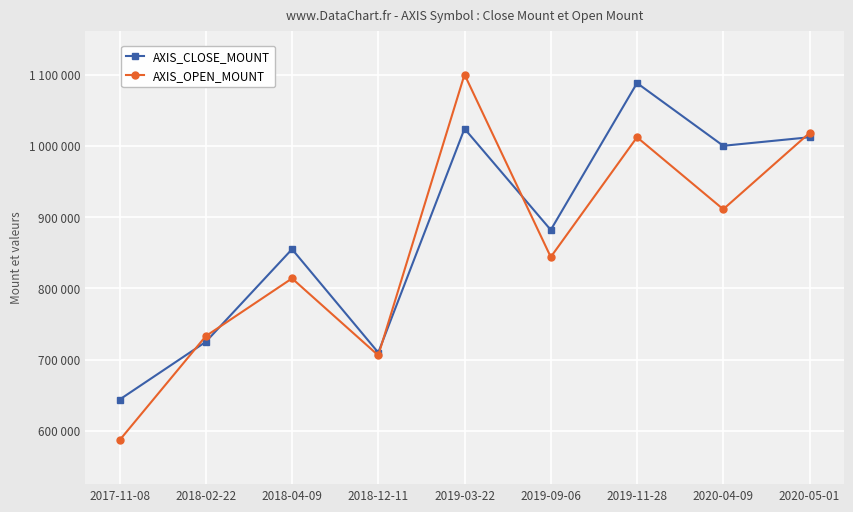

What is the sum of the AXIS_OPEN_MOUNT values at 2019-09-06 and 2020-05-01?

1862000